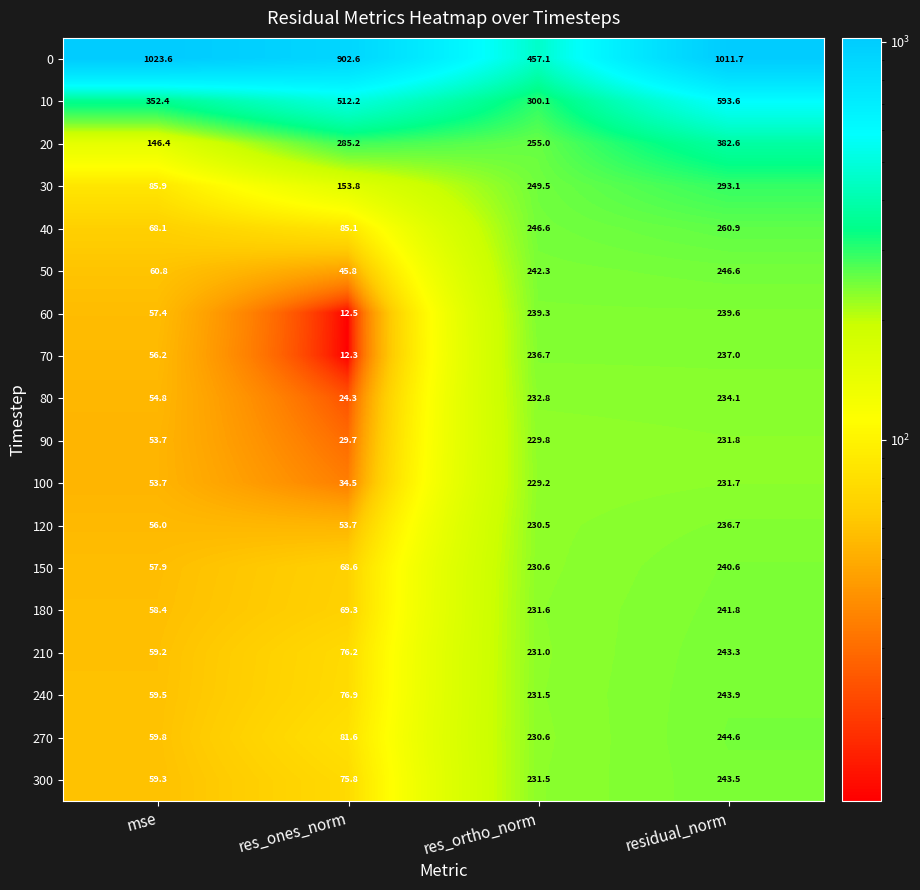

What is the difference between the 180 values at res_ortho_norm and res_ones_norm?

162.3